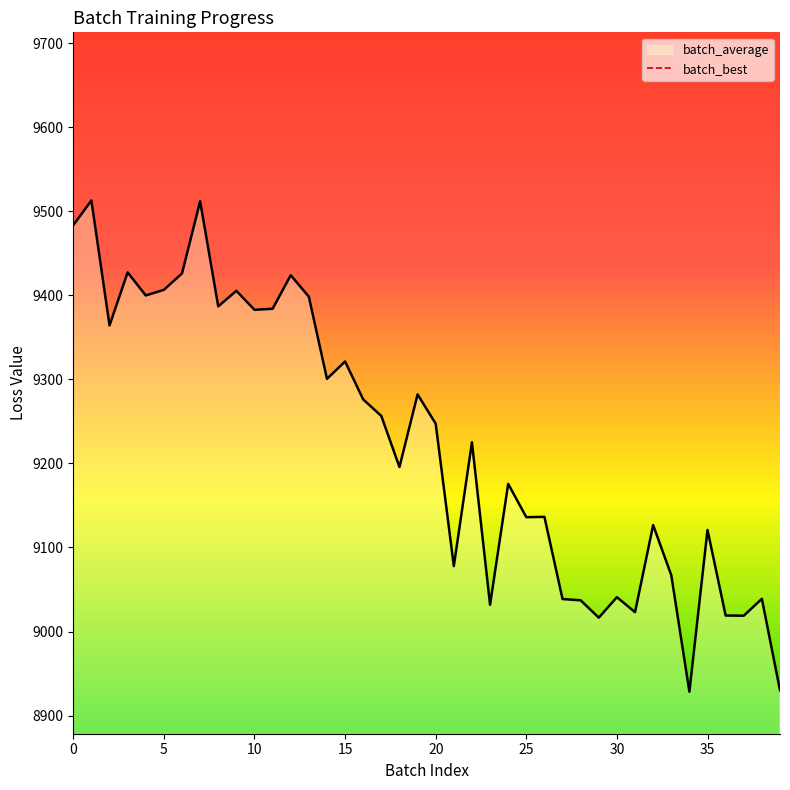

The value of batch_average at 25 is 9136.0. True or false?

True